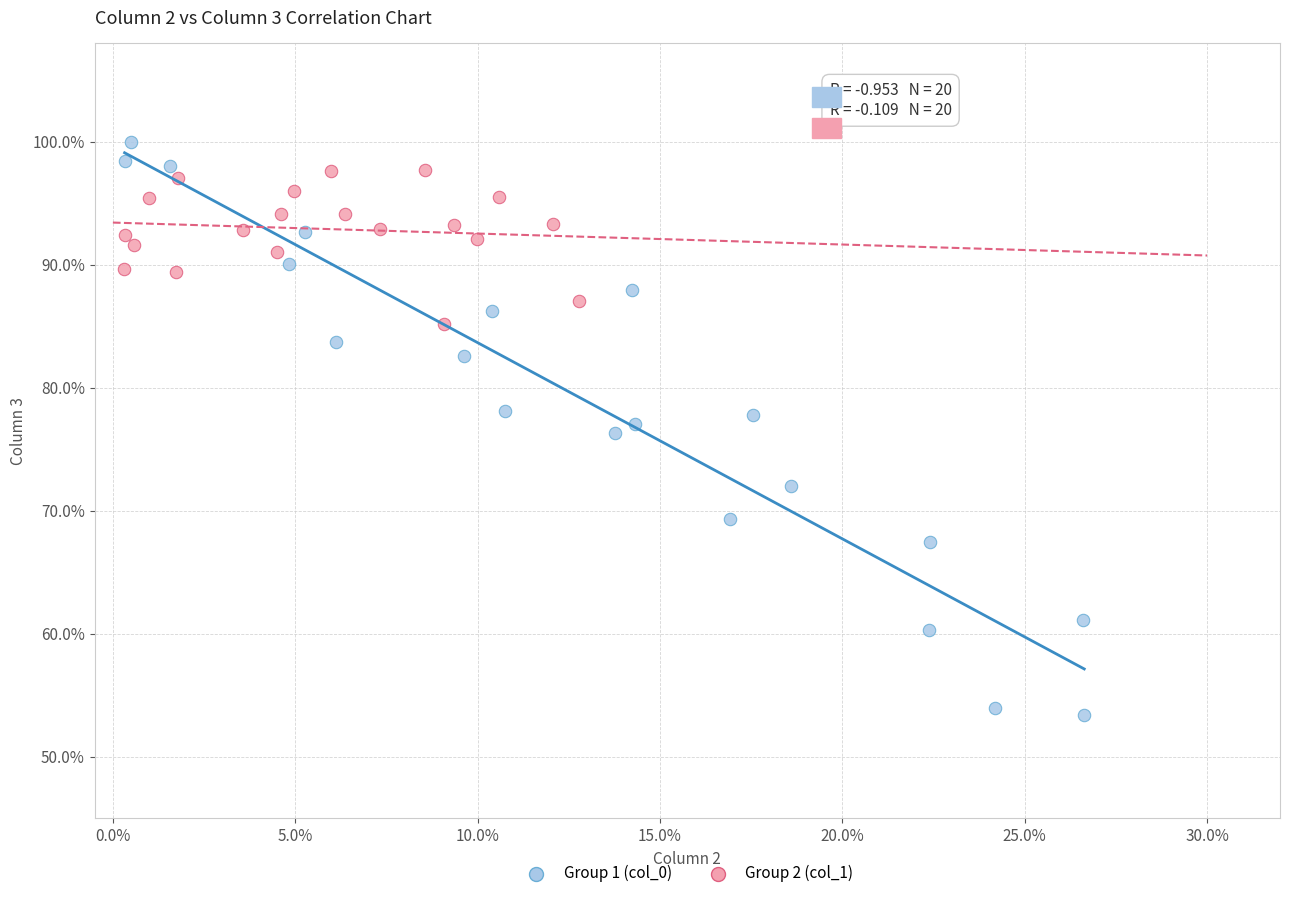

Which series has the widest spread of Y values?

Group 1 (col_0)